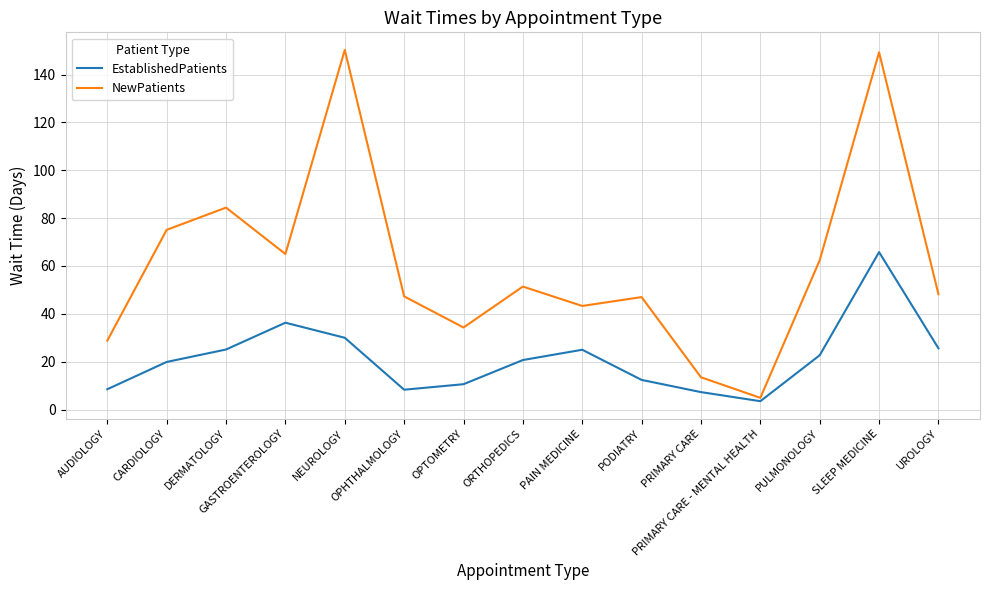

True or false: NewPatients and EstablishedPatients intersect in this chart.

False